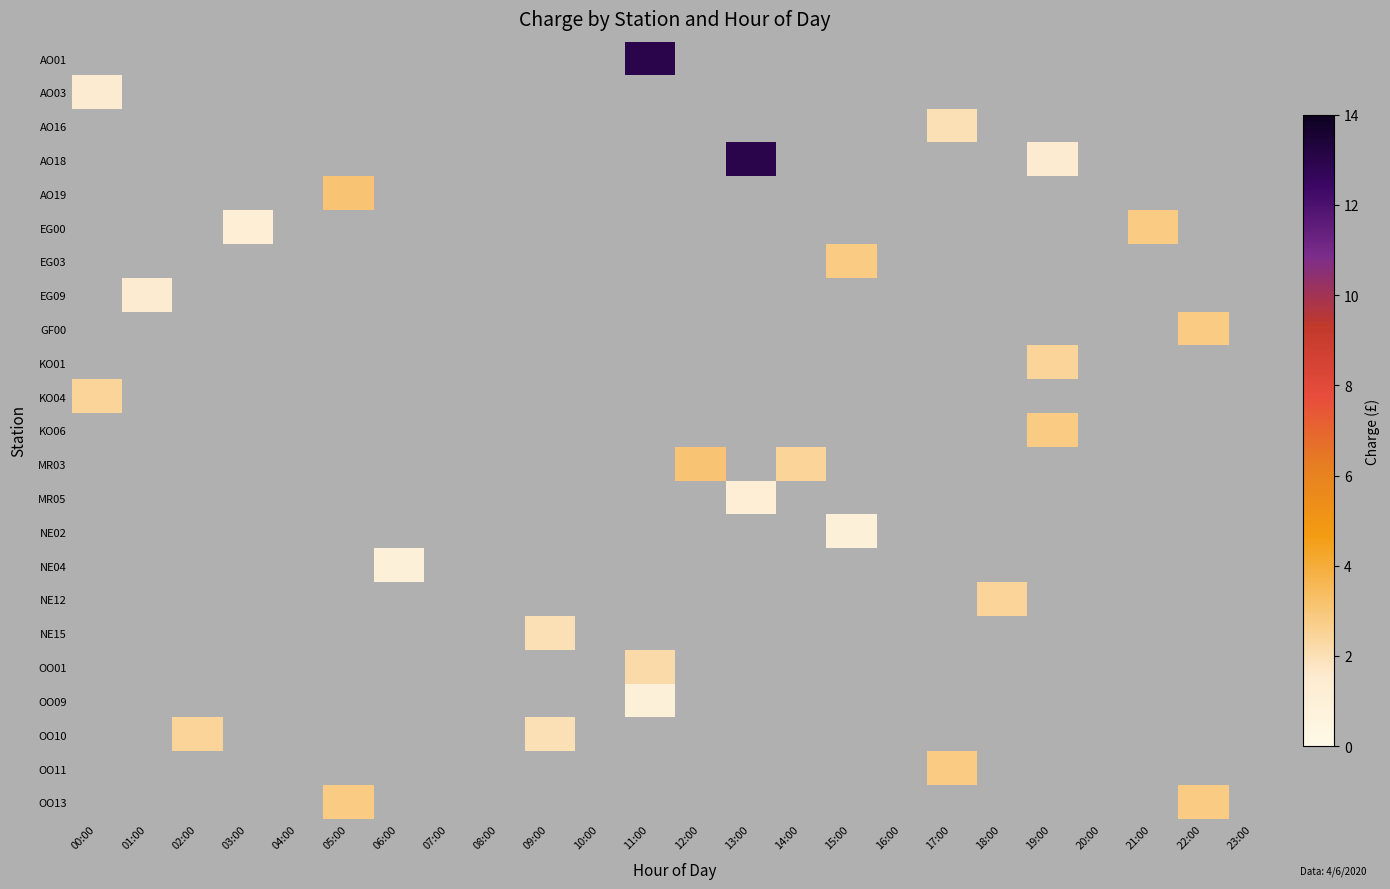

How many series are shown in this chart?

23